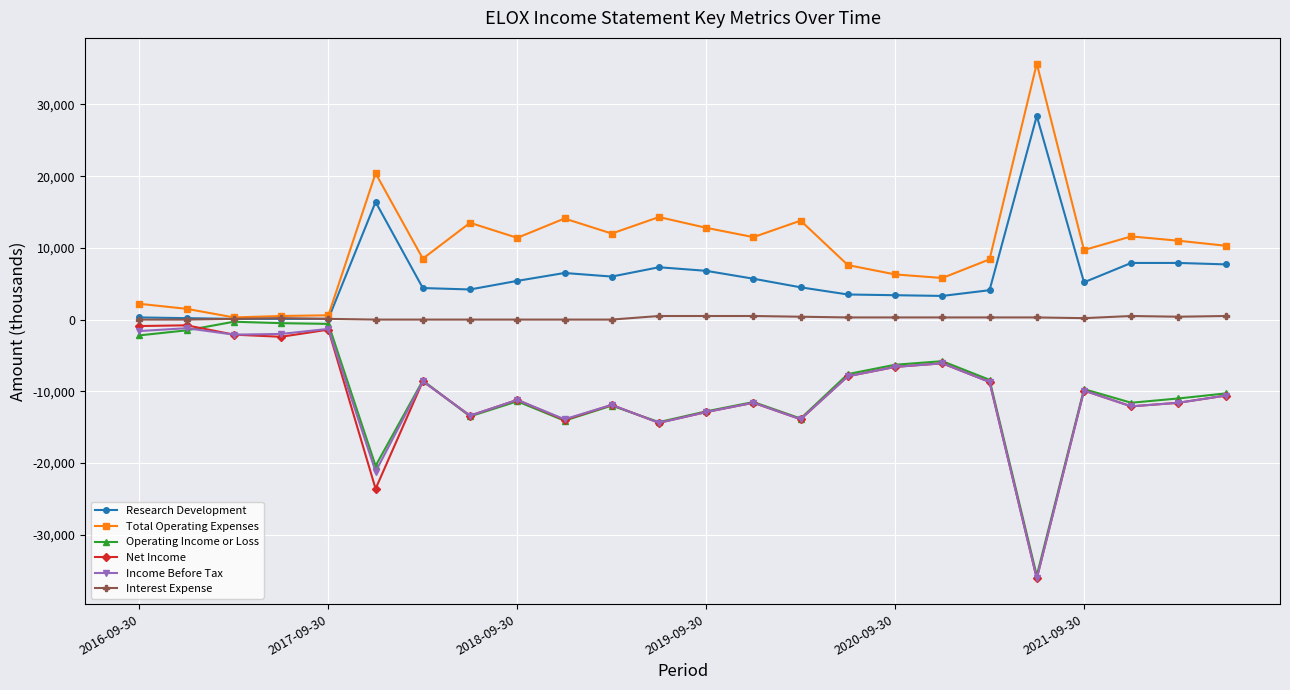

What is the smallest value displayed?

-36100